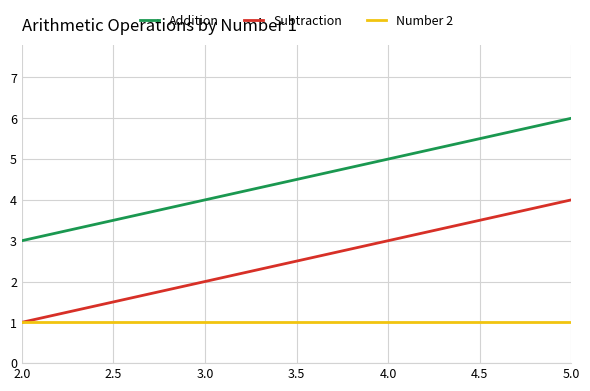

Which series has the largest total across all categories?

Addition